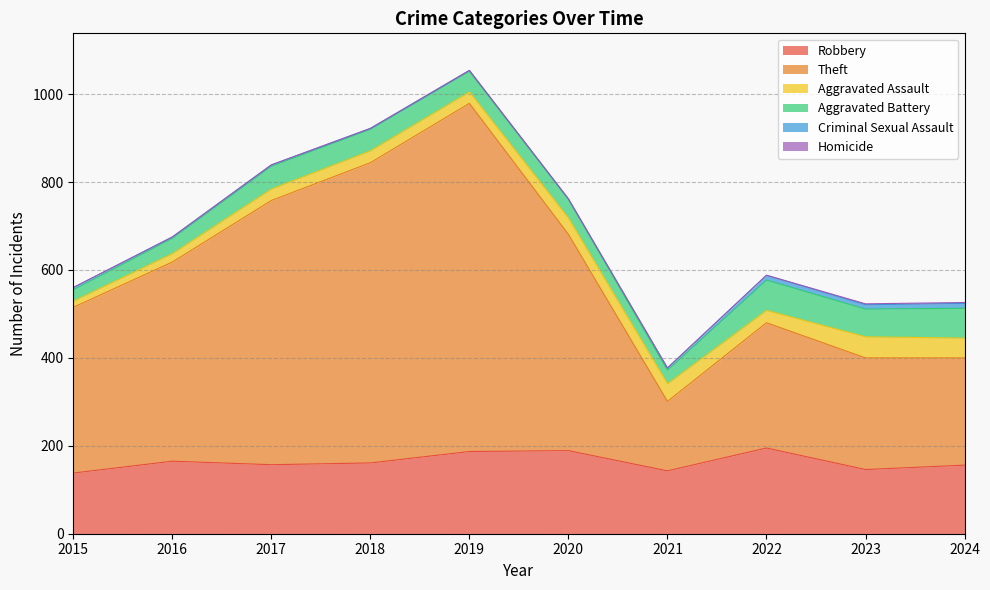

How many data points in Aggravated Battery are less than 49?

5